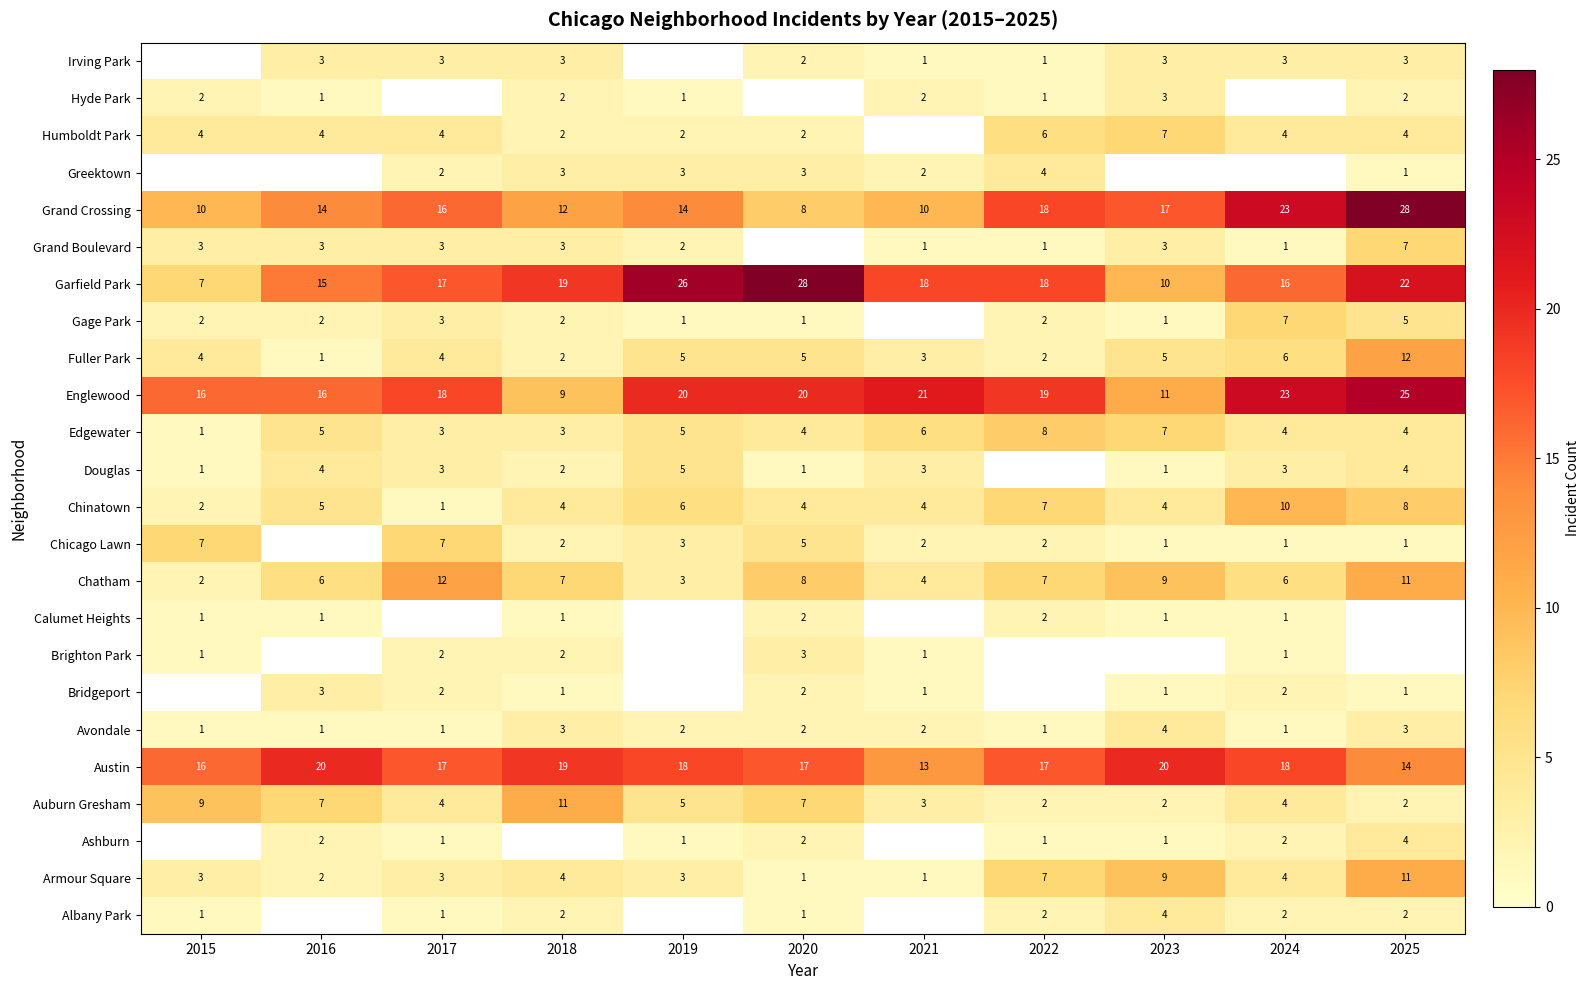

True or false: Avondale has a value of 2 at 2016.

False